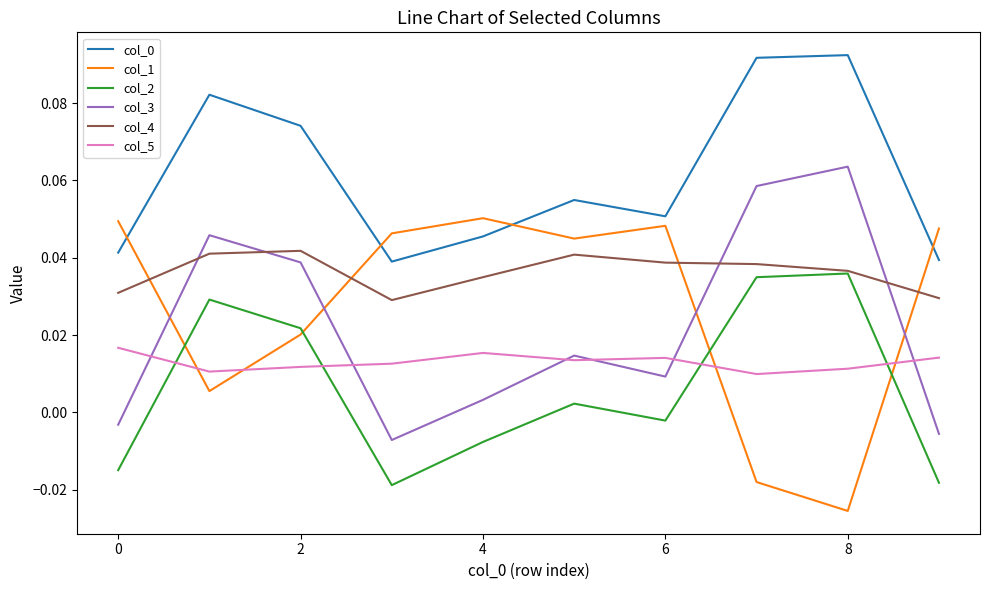

True or false: col_0 and col_5 cross at least once.

False